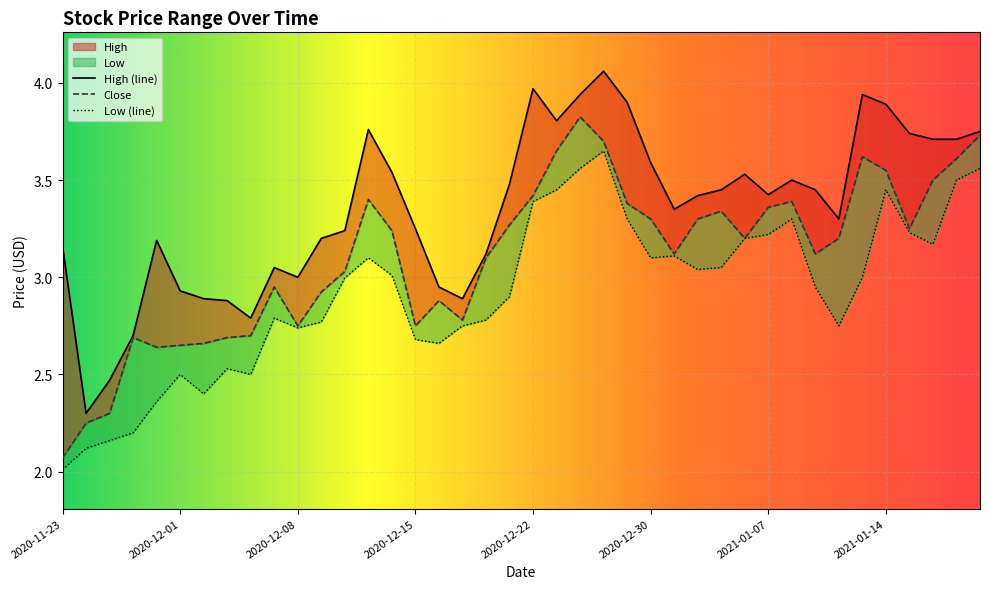

True or false: High has a value of 2.6 at 2020-12-23.

False